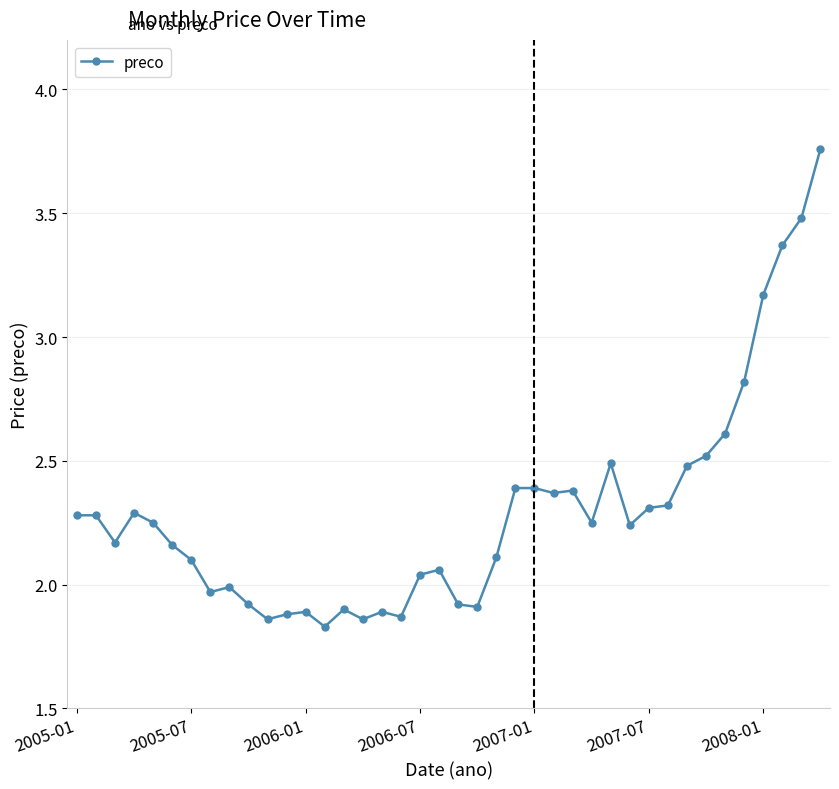

What is the sum of all values?

91.8